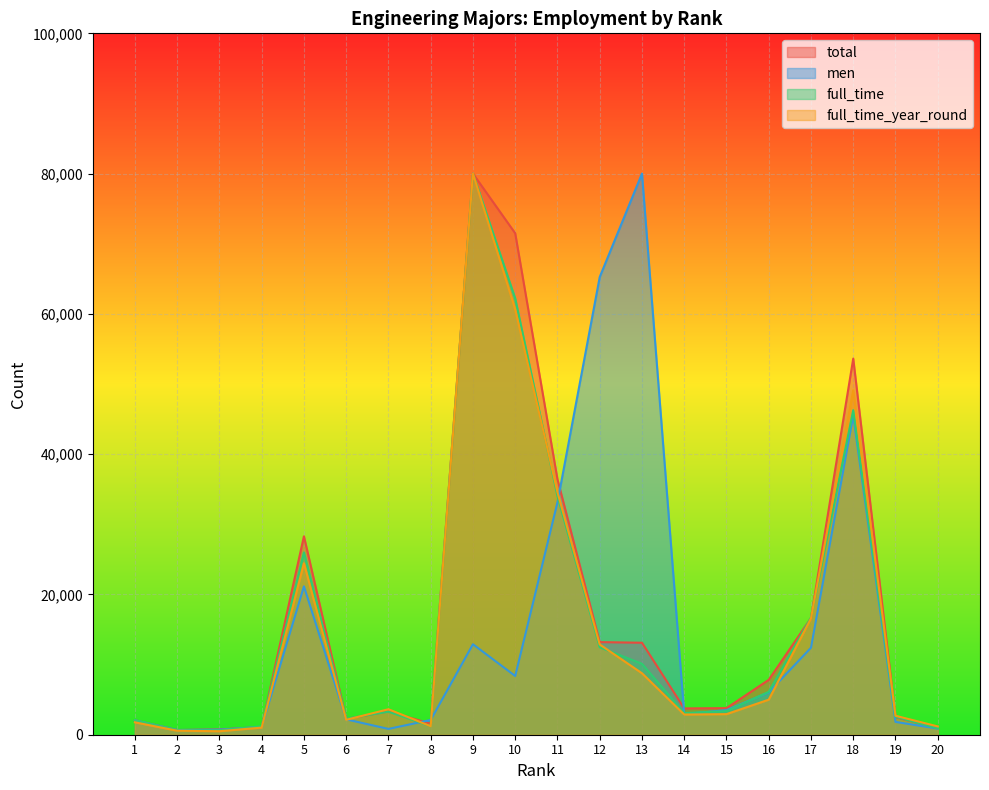

Read the full_time_year_round value at 6.

2121.6